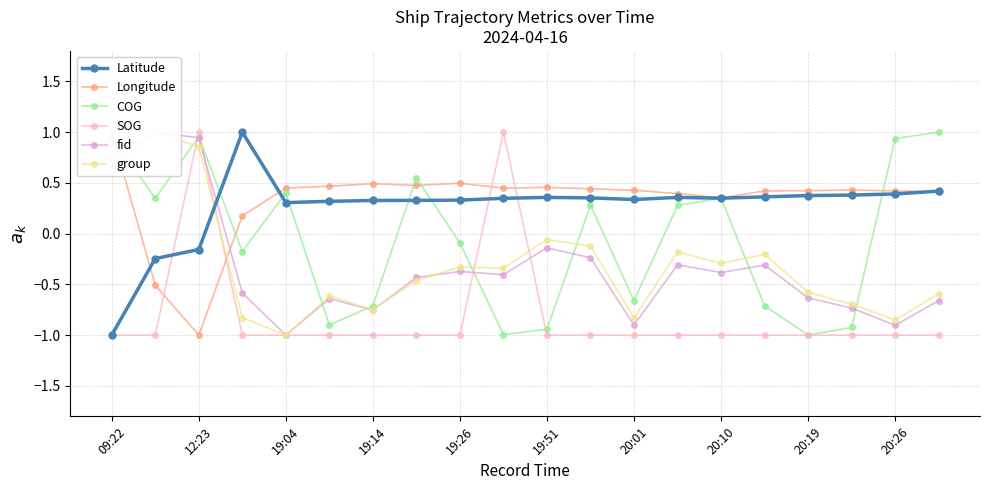

Which series has the largest range (max minus min)?

Latitude